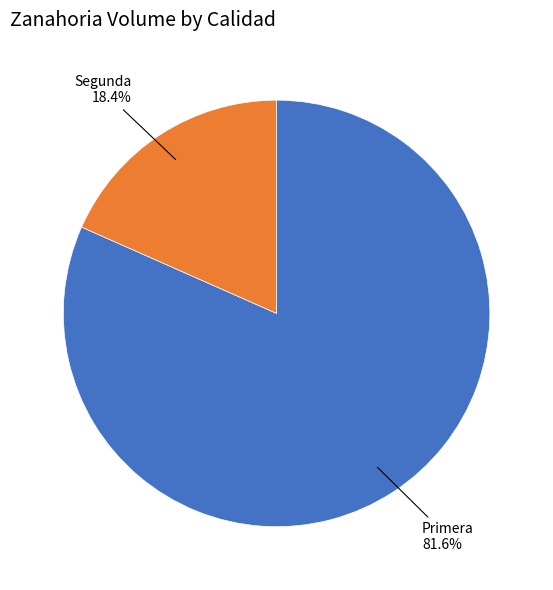

Does any single category account for the majority?

Yes